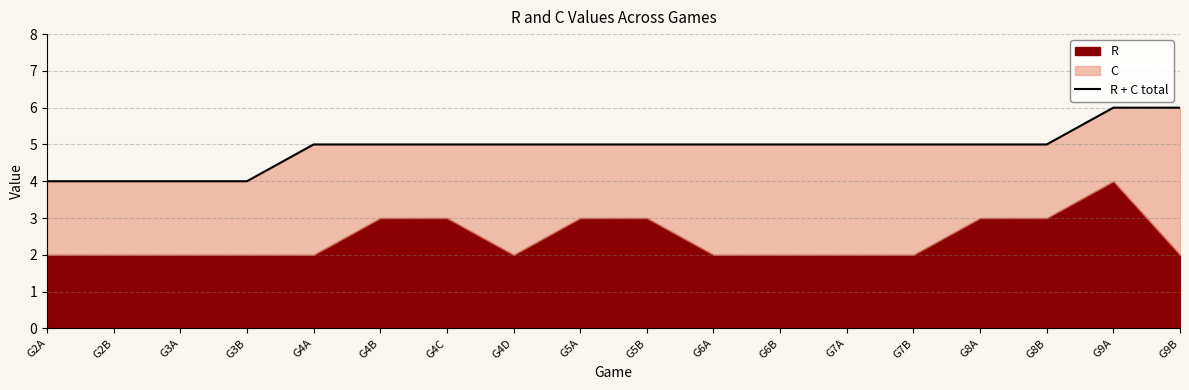

Count the number of categories in the chart.

18